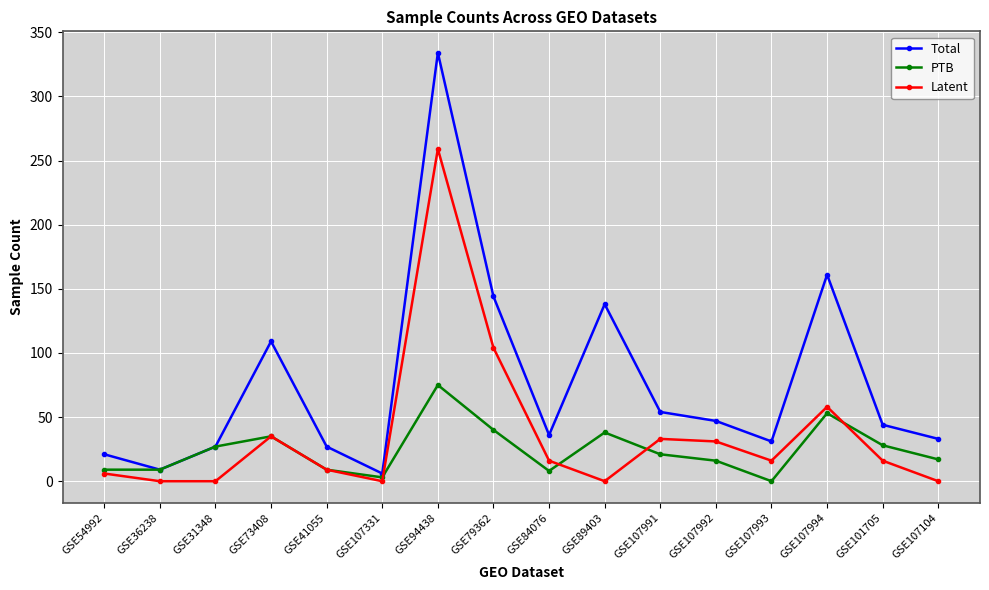

Which series has the largest range (max minus min)?

Total